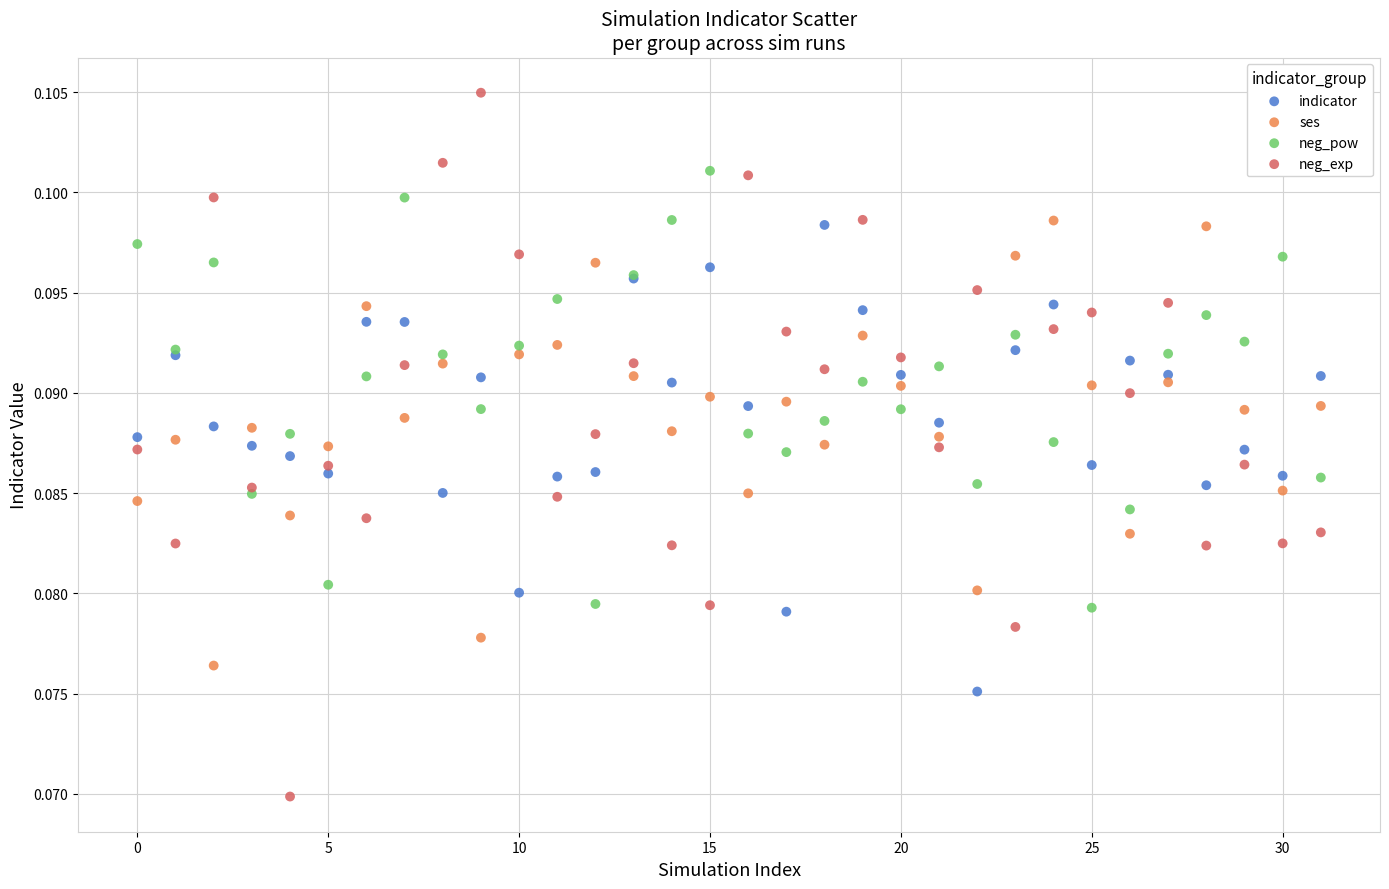

What are all the series names shown in the legend?

indicator, ses, neg_pow, neg_exp